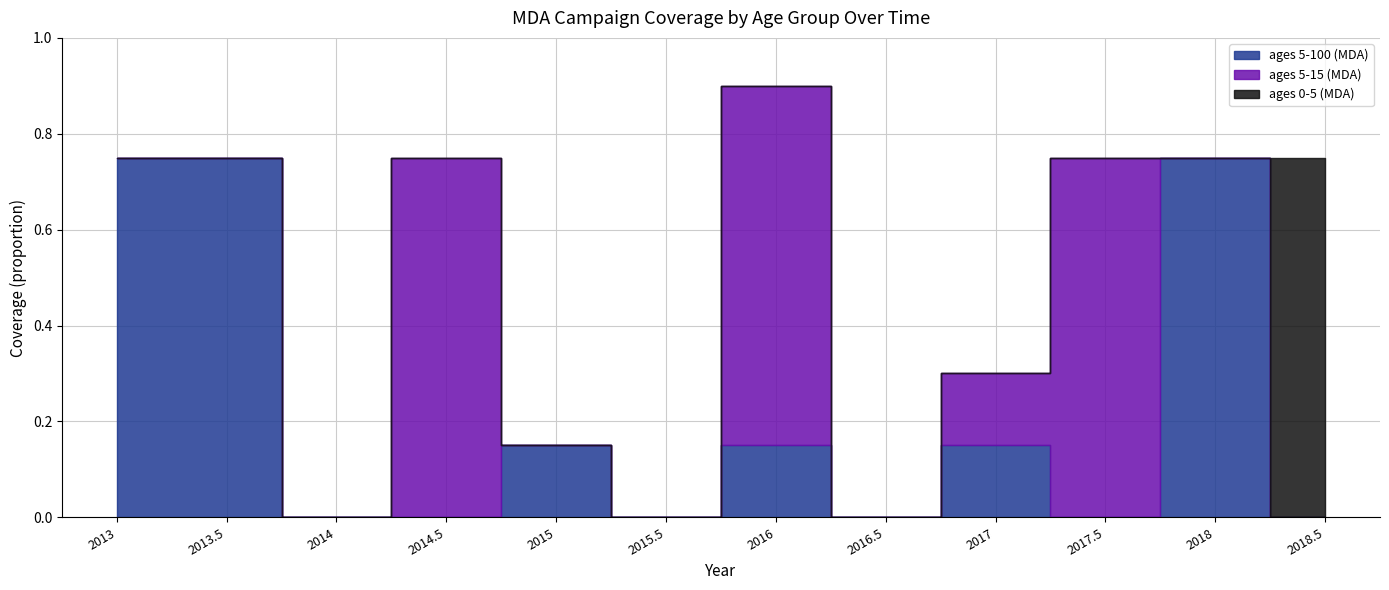

List the series in order of their peak value, lowest first.

ages 5-100 (MDA), ages 5-15 (MDA), ages 0-5 (MDA)